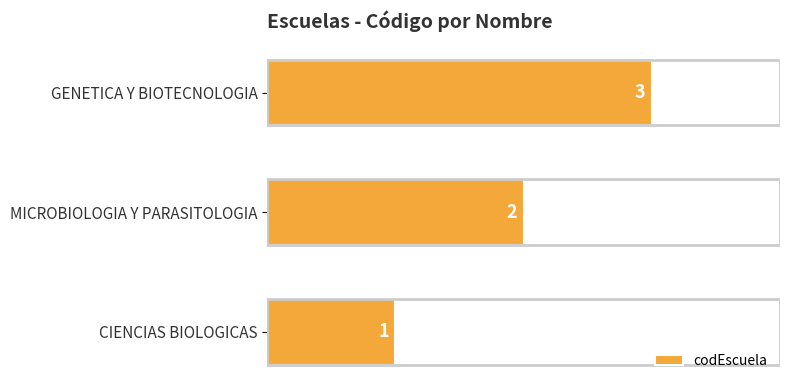

What is the greatest value displayed?

3